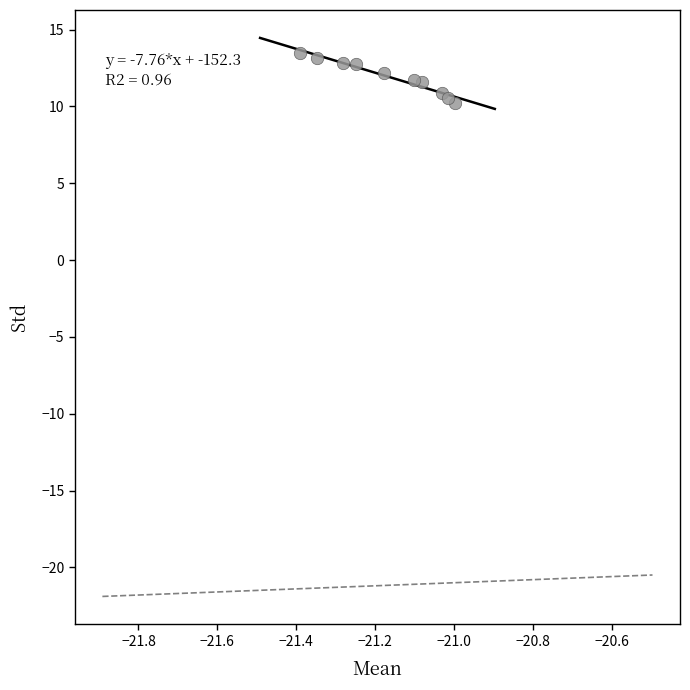

What is the average Y value?

11.9